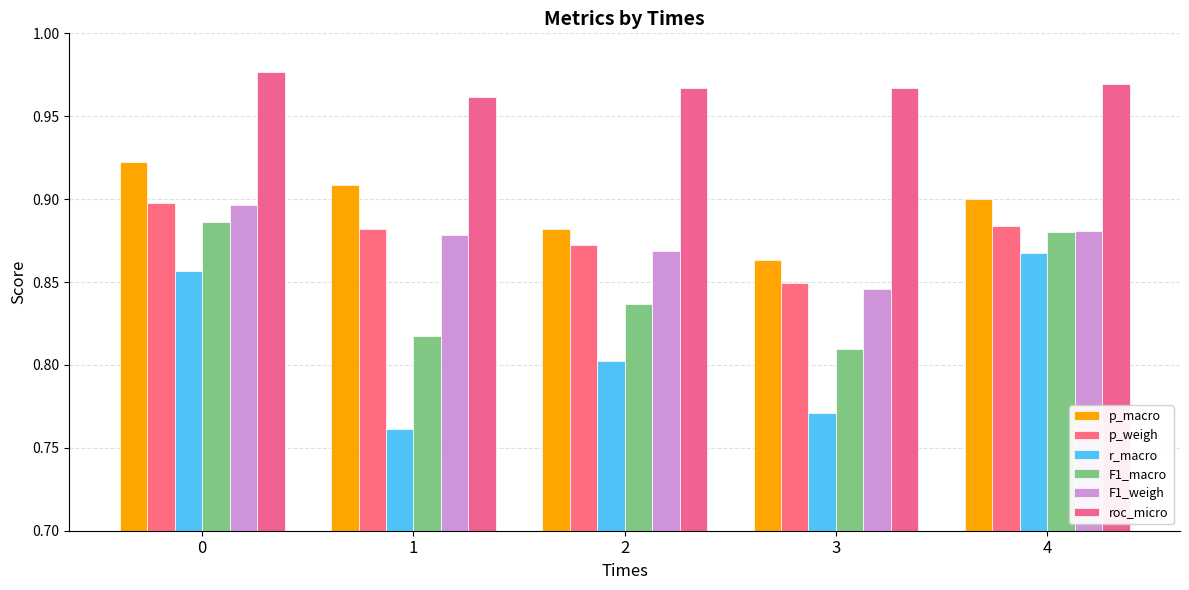

Which series has the largest total across all categories?

roc_micro